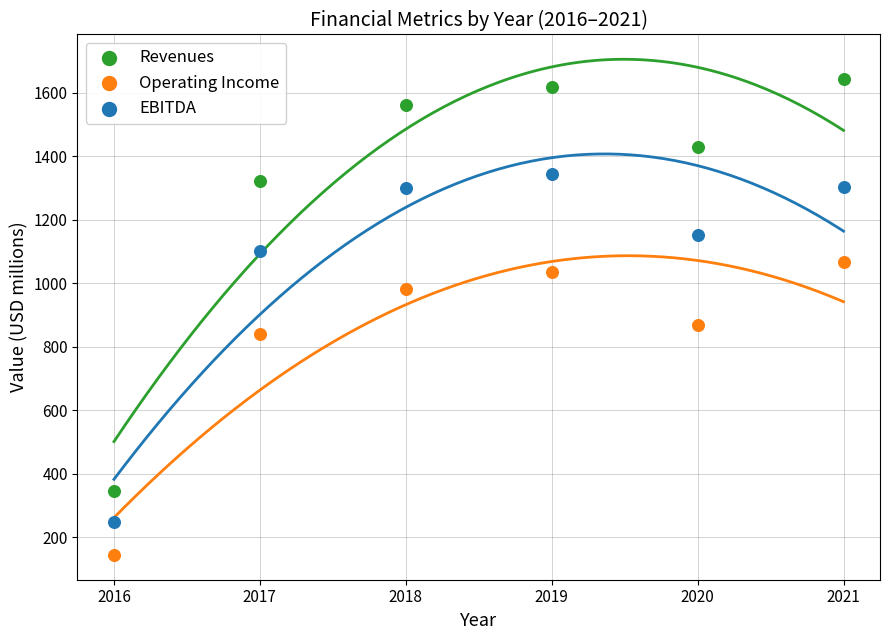

Across all data points, what is the range of Y values (max minus min)?

1498